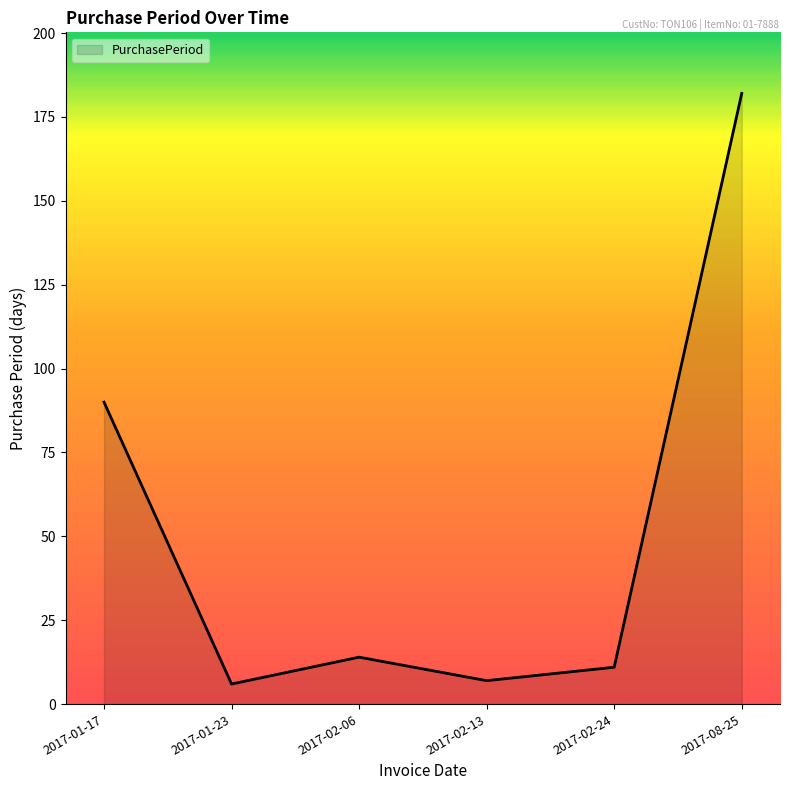

Which category has the highest value across all series?

2017-08-25